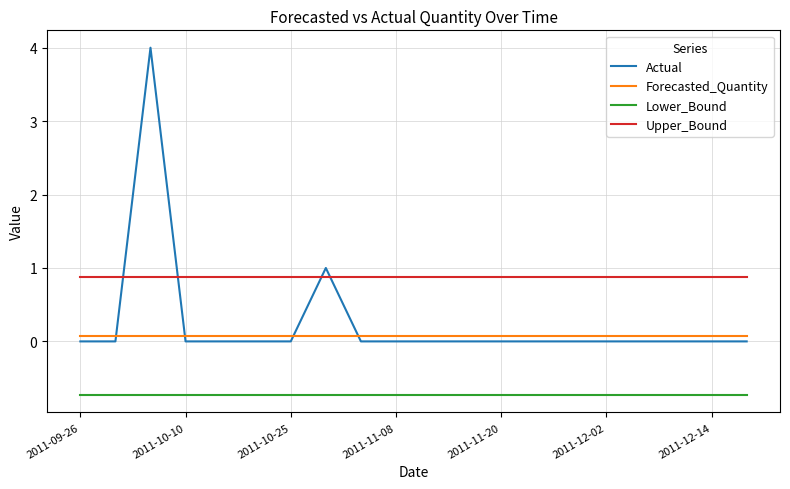

True or false: Lower_Bound and Forecasted_Quantity cross at least once.

False